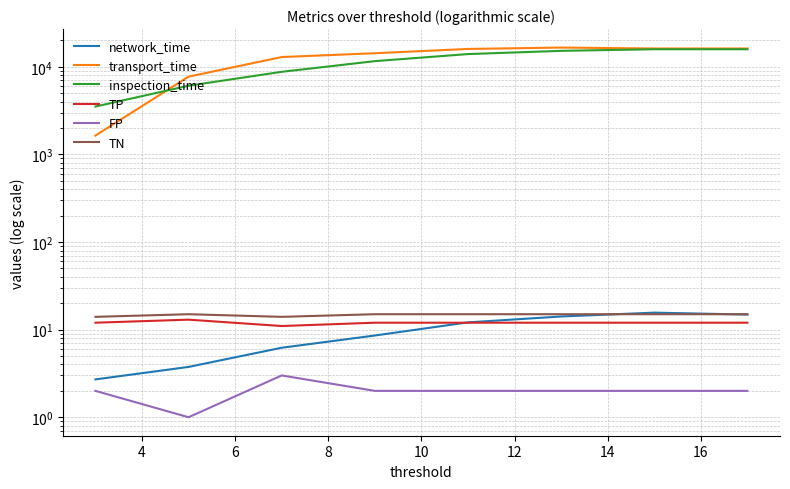

What are all the series names shown in the legend?

network_time, transport_time, inspection_time, TP, FP, TN